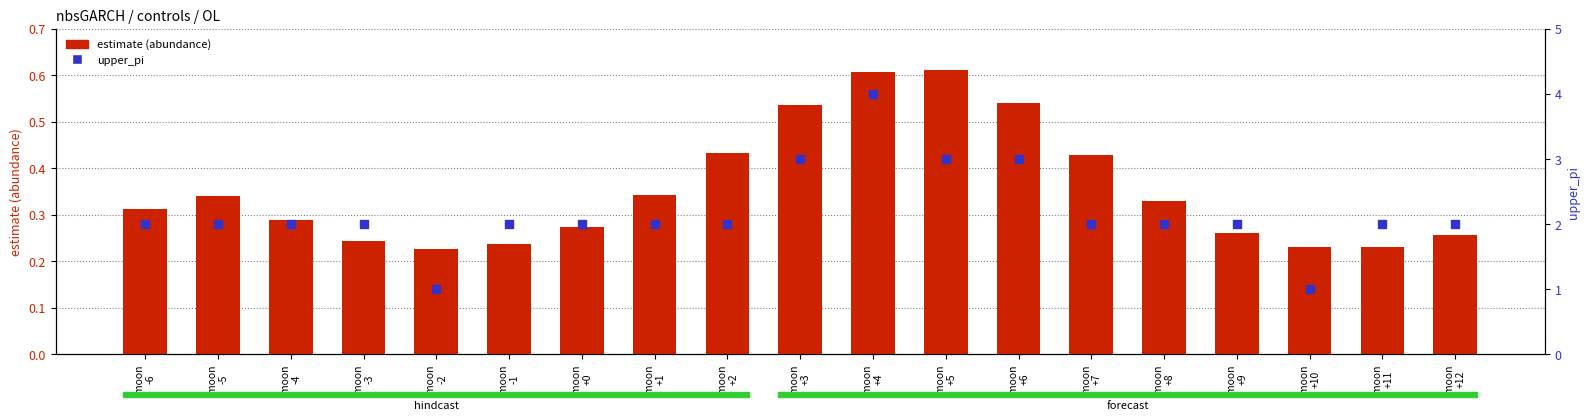

Is the value of estimate at moon
-2 greater than the value of upper_pi at moon
+6?

No